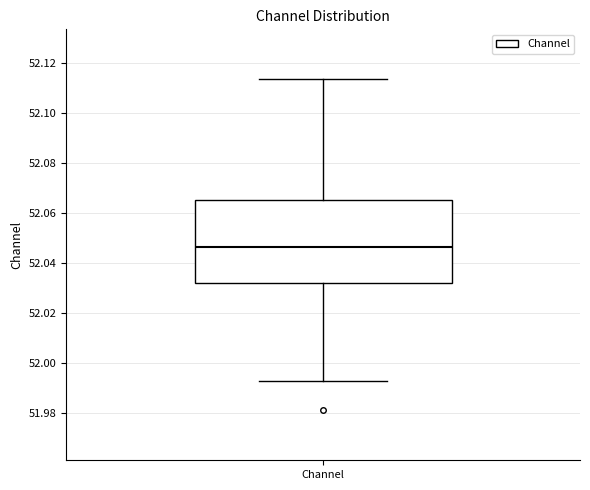

Where is the lower edge of the box for Channel on the y-axis? The values are not printed on the chart, so give them approximately, as read against the axis.

52.032